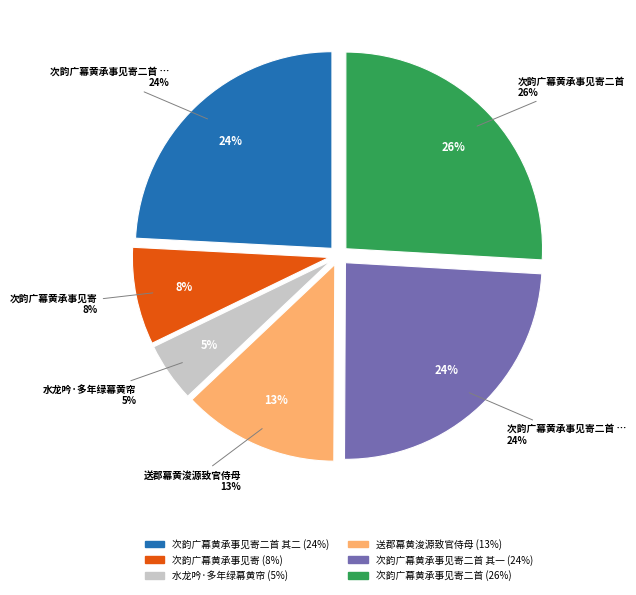

What portion of the pie excludes 次韵广幕黄承事见寄二首 其一?

75.8%